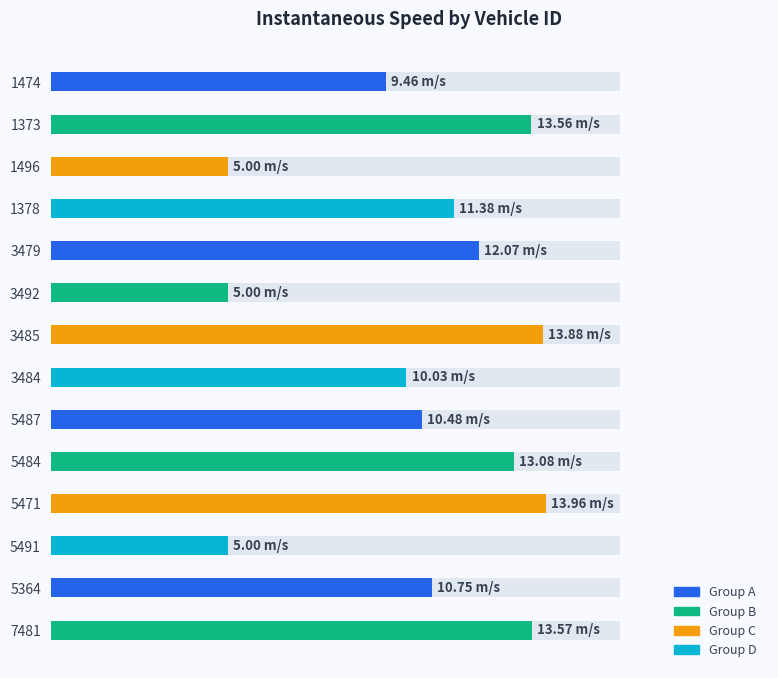

Rank the categories by value from highest to lowest.

5471, 3485, 7481, 1373, 5484, 3479, 1378, 5364, 5487, 3484, 1474, 1496, 3492, 5491